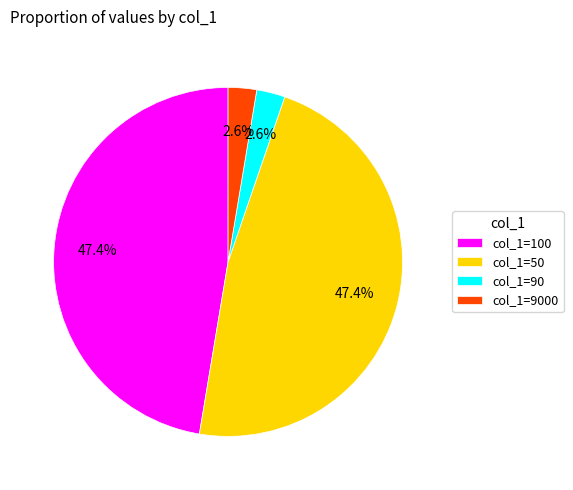

To the nearest percent, what is the average slice percentage?

25%